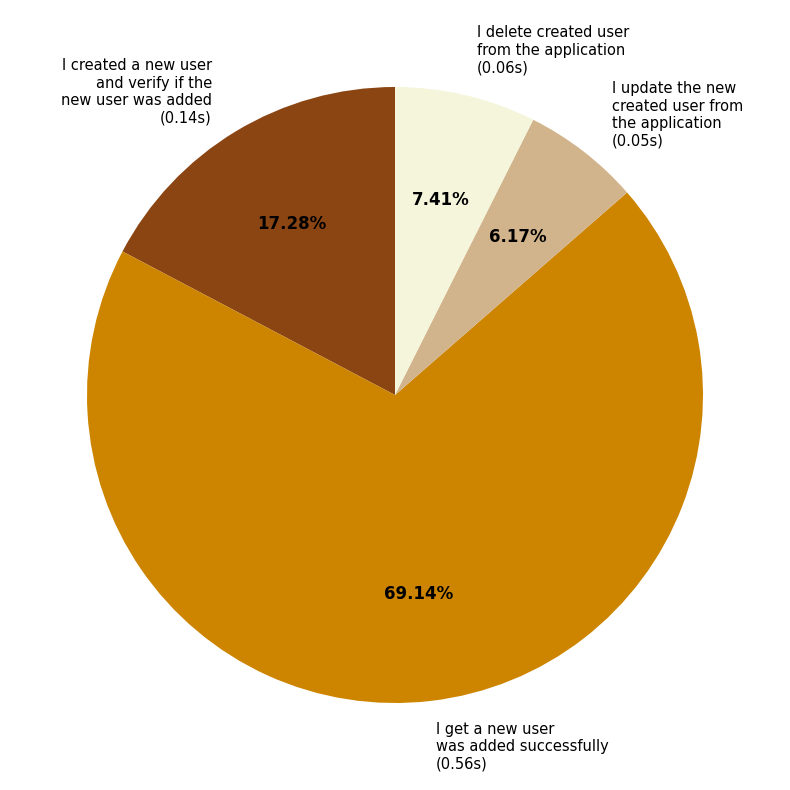

Is it true that I update the new created user from the application is 6% of the pie?

True